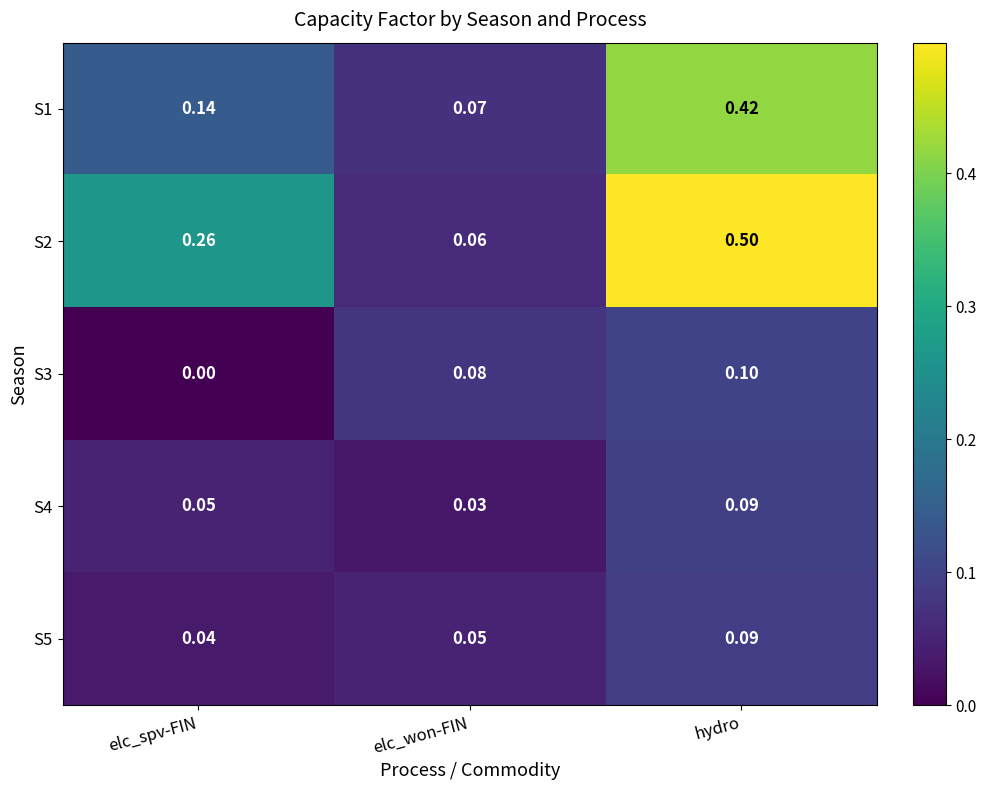

What value does the S3 series have at elc_won-FIN?

0.1